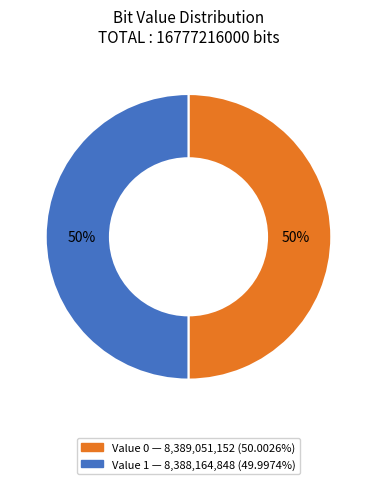

To the nearest percent, what is the average slice percentage?

50%